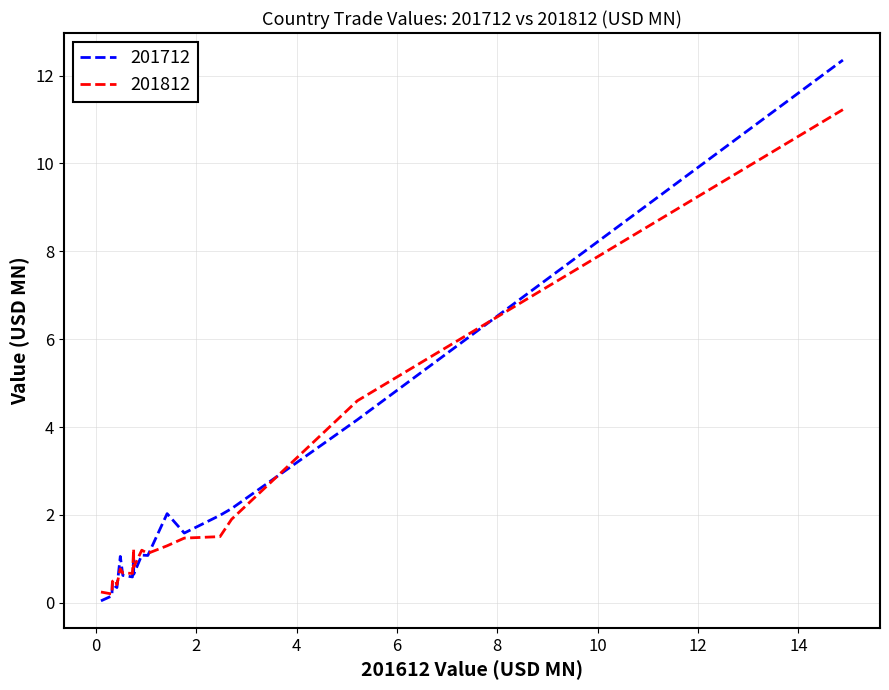

Which series has the largest range (max minus min)?

201712